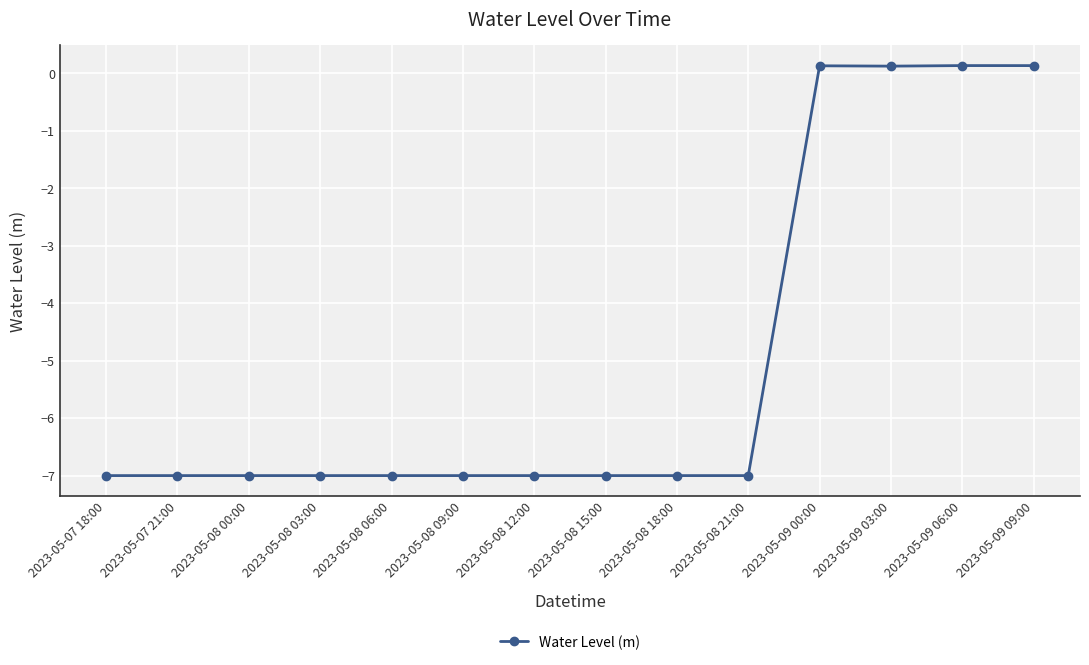

Reading right to left, what are all the values shown in this chart?

2023-05-09 09:00=0.1	2023-05-09 06:00=0.1	2023-05-09 03:00=0.1	2023-05-09 00:00=0.1	2023-05-08 21:00=-7.0	2023-05-08 18:00=-7.0	2023-05-08 15:00=-7.0	2023-05-08 12:00=-7.0	2023-05-08 09:00=-7.0	2023-05-08 06:00=-7.0	2023-05-08 03:00=-7.0	2023-05-08 00:00=-7.0	2023-05-07 21:00=-7.0	2023-05-07 18:00=-7.0